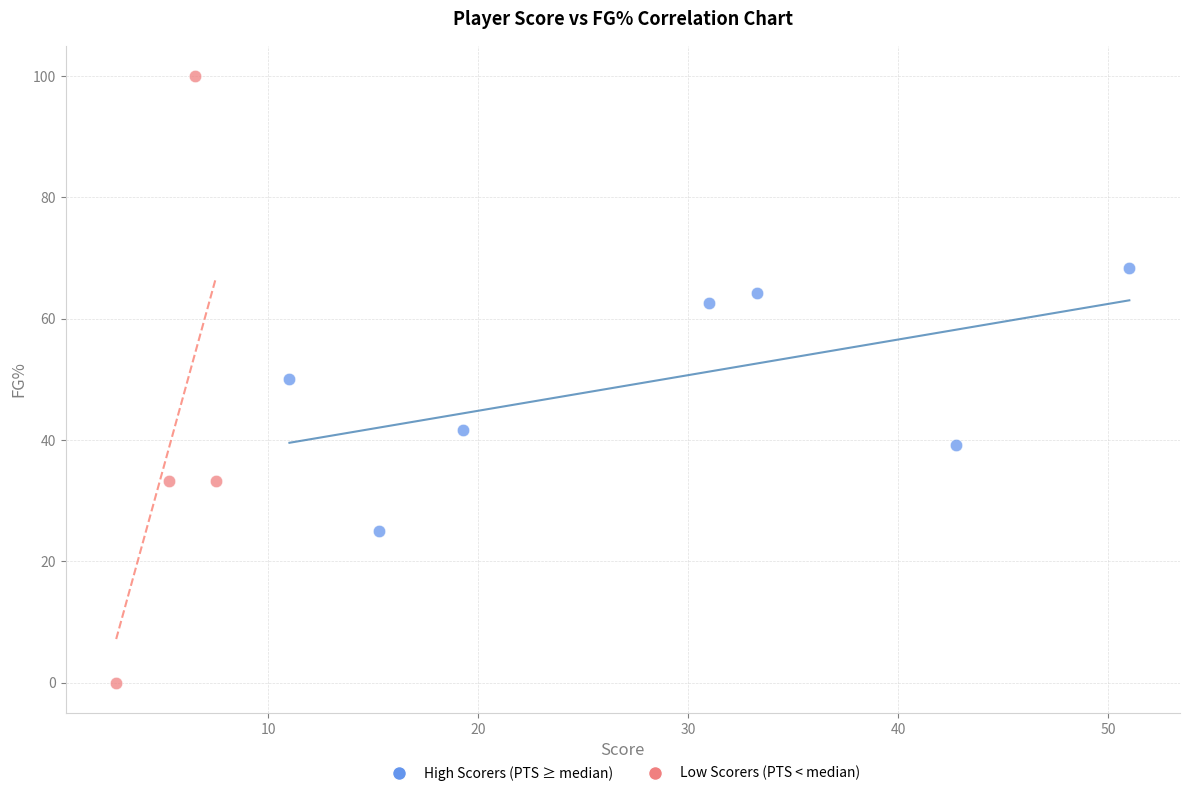

Which series contains the highest Y value?

Low Scorers (PTS < median)